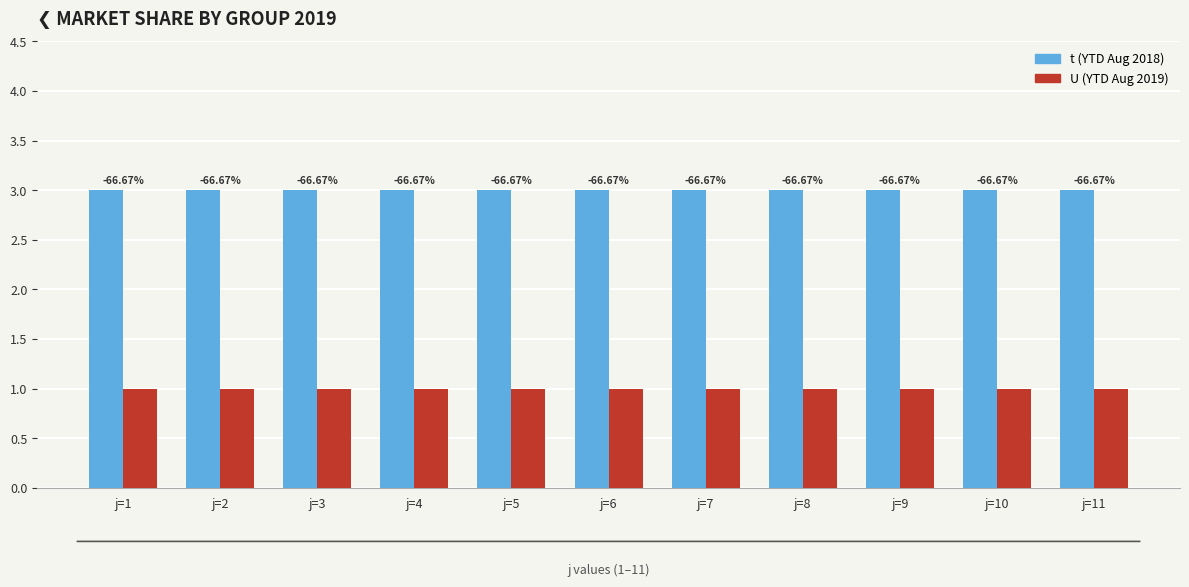

List the labels in order of t (YTD Aug 2018) value, largest first.

j=1, j=2, j=3, j=4, j=5, j=6, j=7, j=8, j=9, j=10, j=11